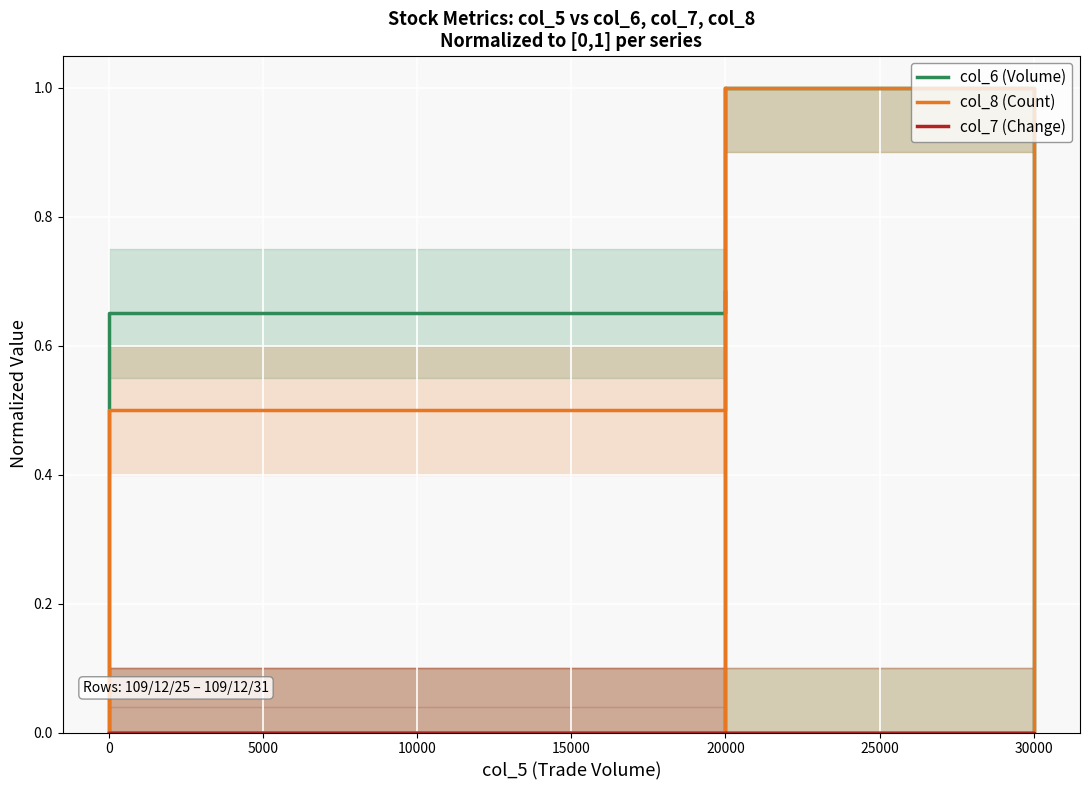

The col_7 (Change) series shows 0.0 at 20000. True or false?

True